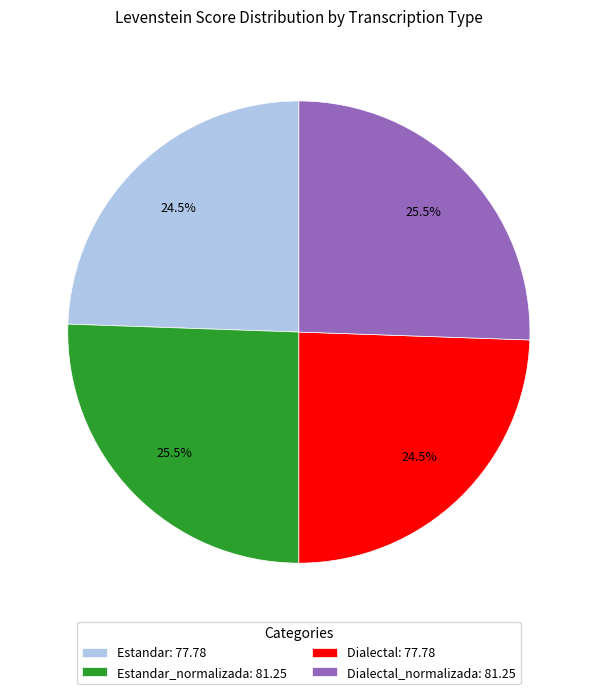

What portion of the pie excludes Estandar: 77.78?

75.5%